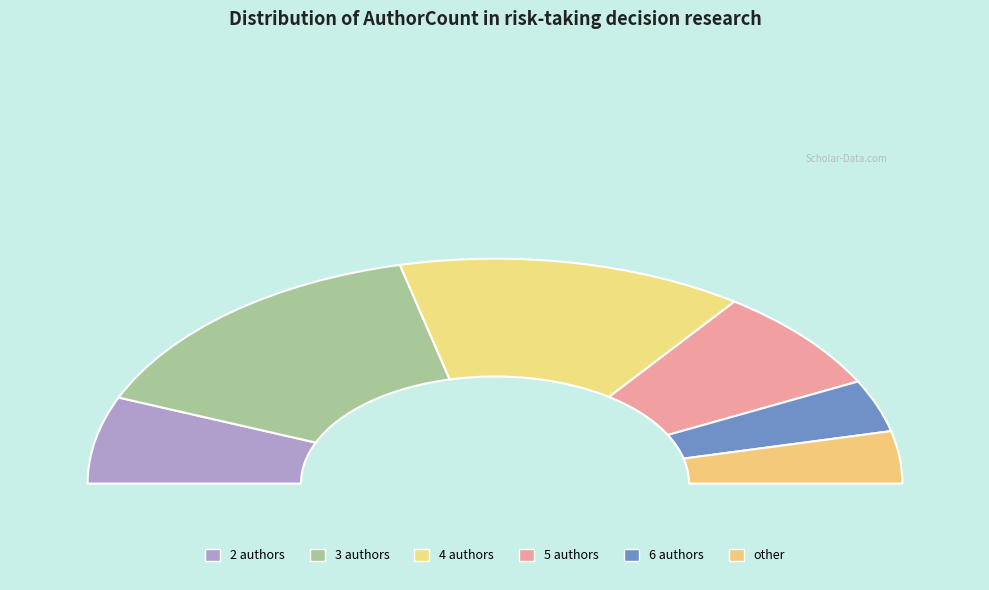

Which slice is the smallest?

6 authors